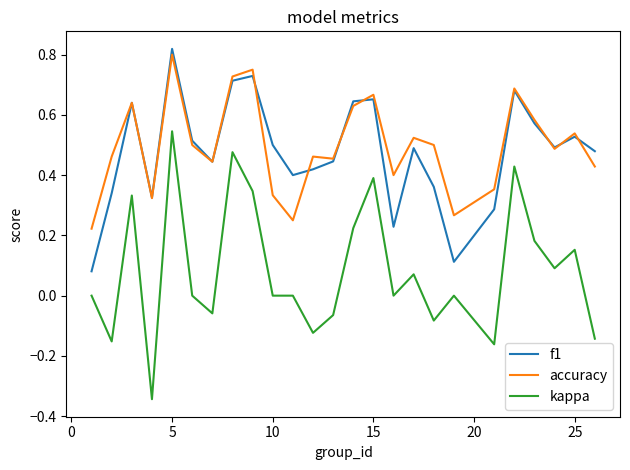

True or false: f1 and kappa cross at least once.

False